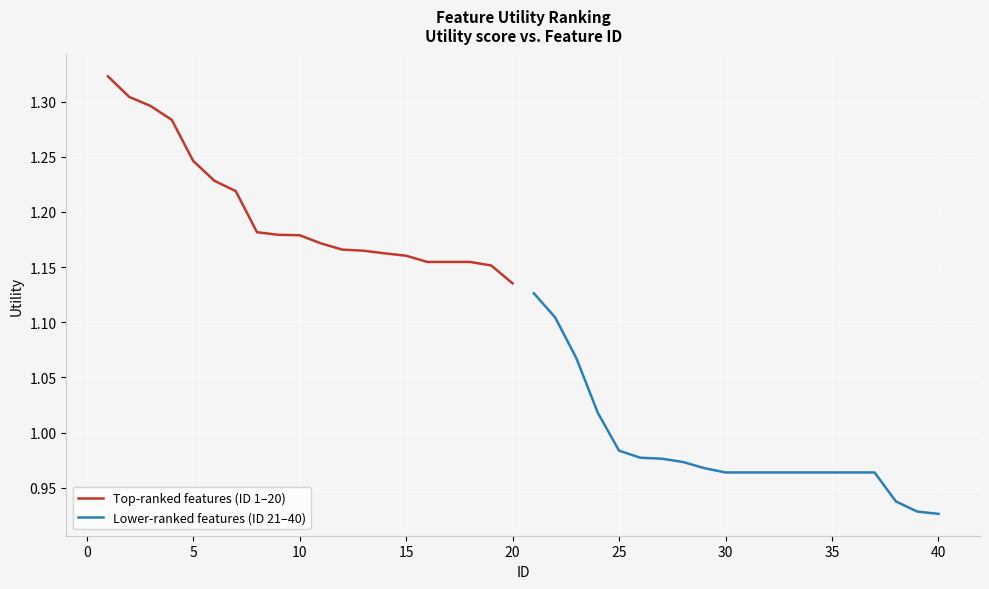

What is the average value of the Lower-ranked features (ID 21–40) series?

1.0